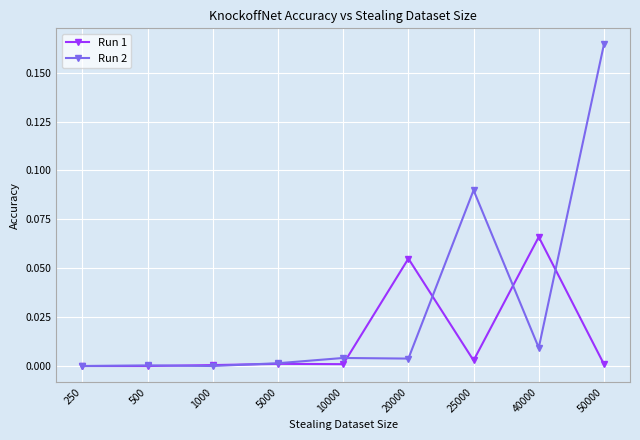

Rank the series at 20000 from lowest to highest value.

Run 2, Run 1